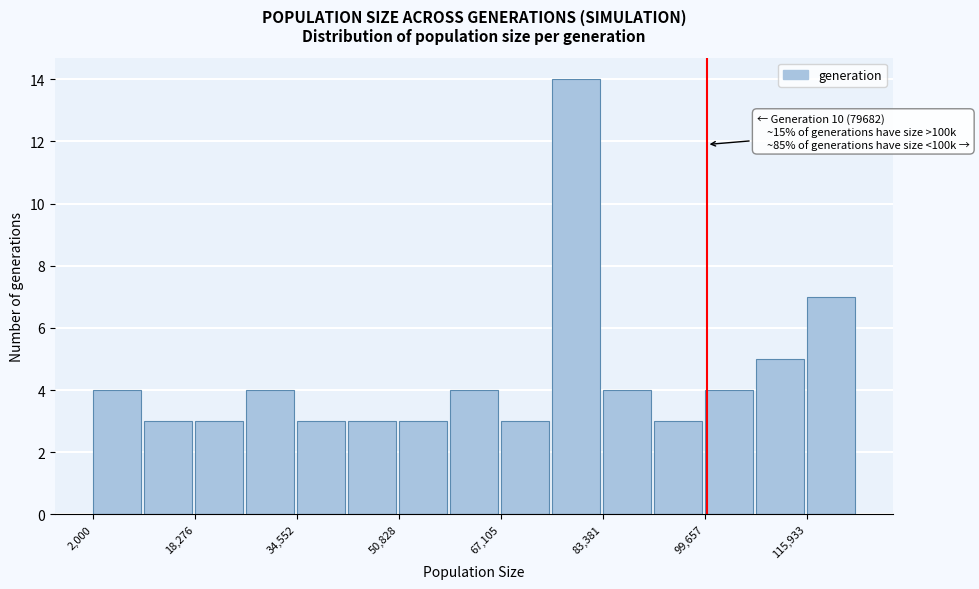

Which range on the x-axis has the tallest bar?

76000 to 84000